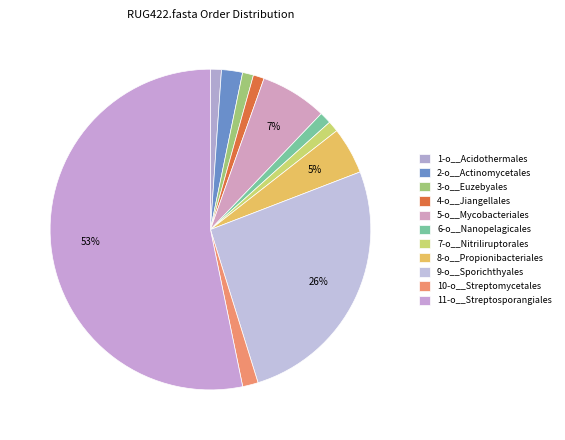

Which category accounts for the majority?

11-o__Streptosporangiales